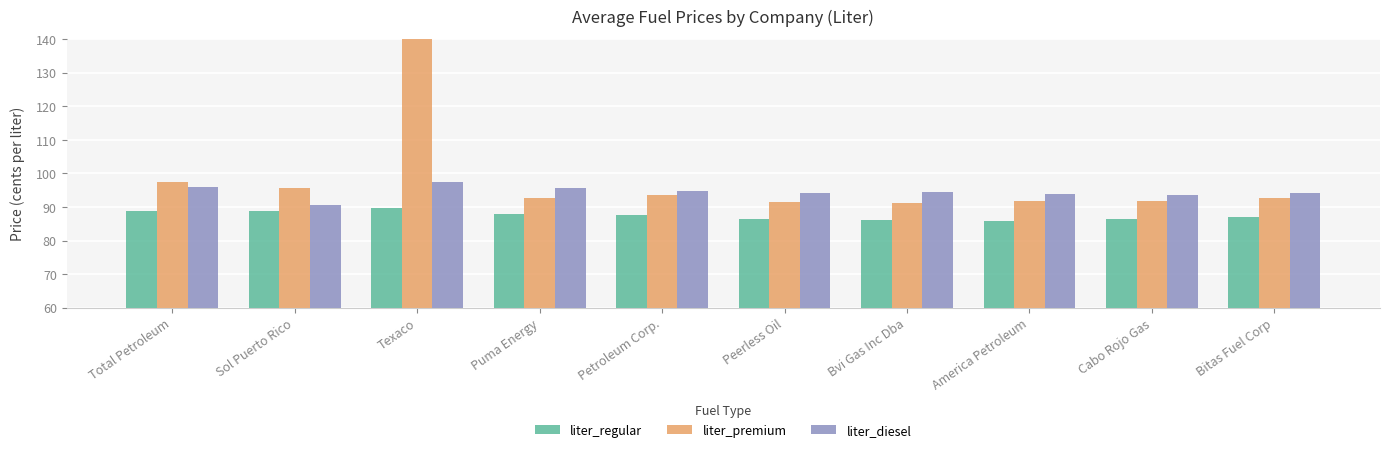

How many data points in liter_diesel are less than 94?

3